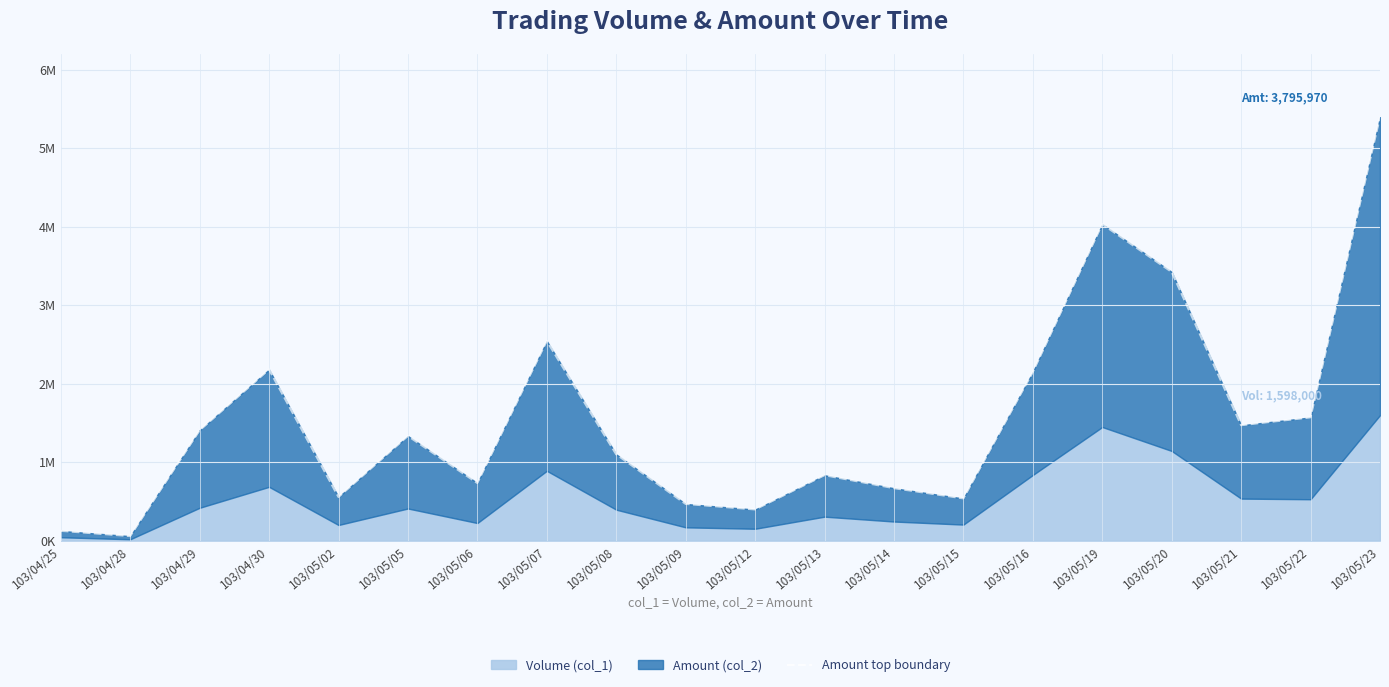

The chart shows a value of 5393970 at 103/05/23. True or false?

True